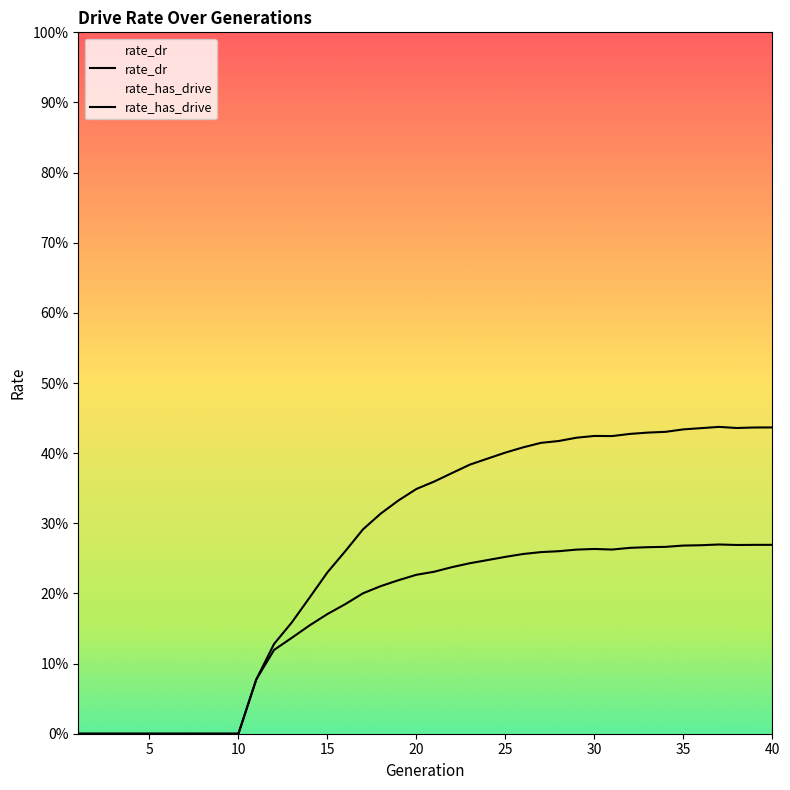

True or false: rate_has_drive has a value of 0.0 at 10.

True